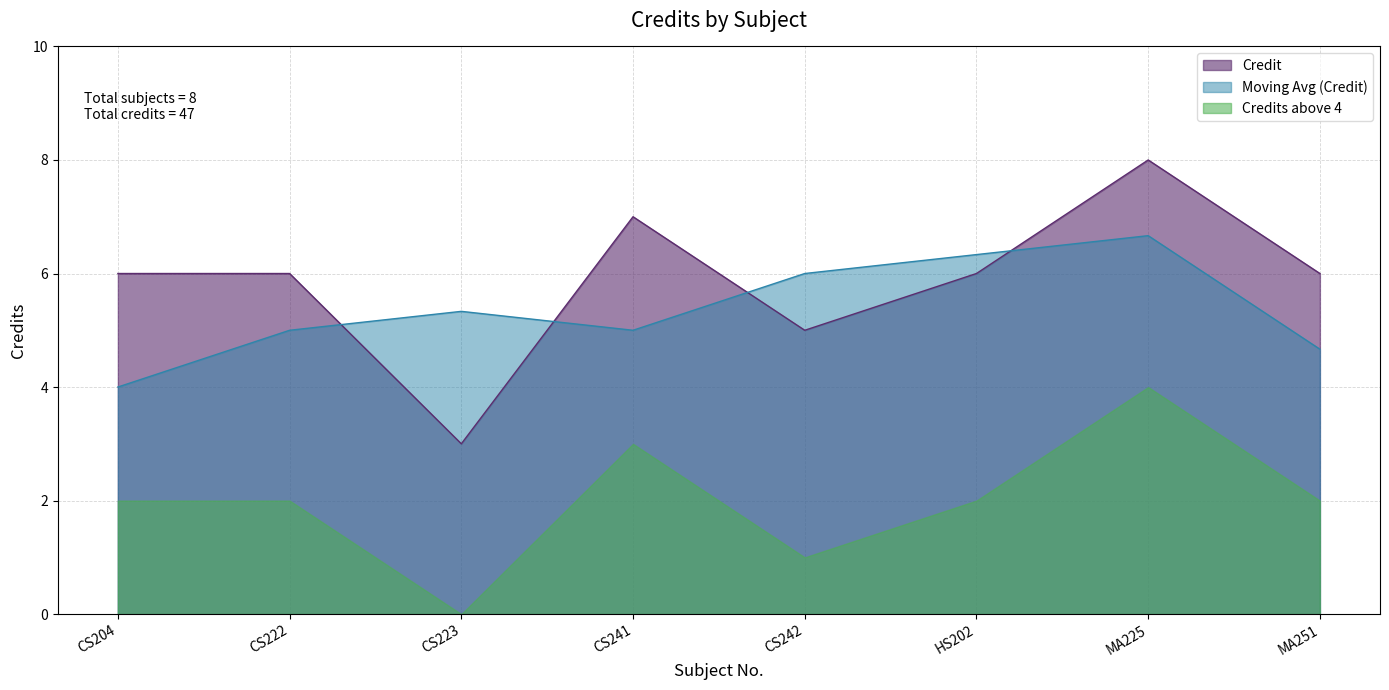

Where does the data first go above 6?

CS241